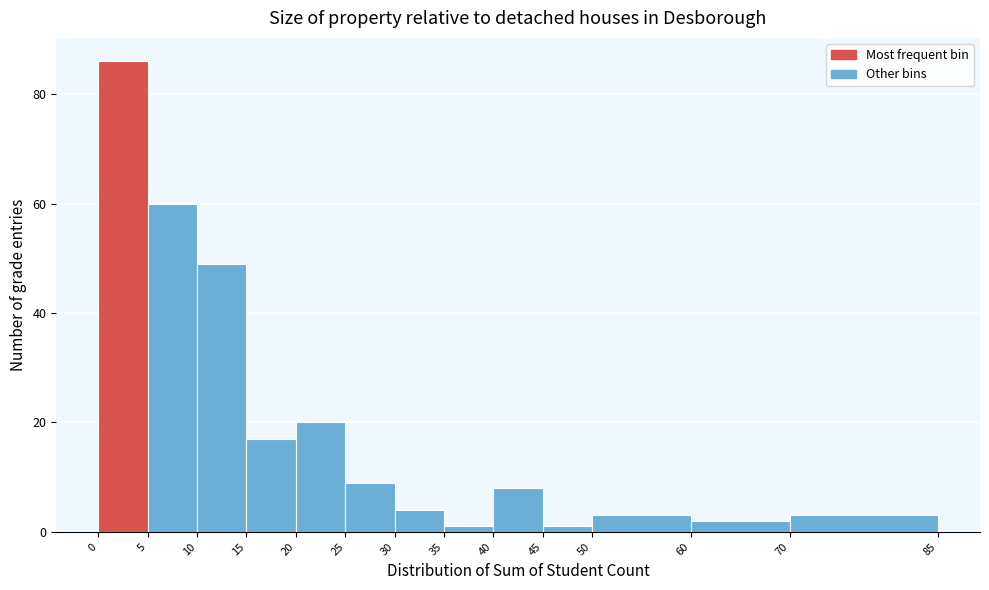

Reading left to right, transcribe this chart: for each bar, give the range it covers on the x-axis and its height. The values are not printed on the chart, so give them approximately, as read against the axis.

0 to 5: 86
5 to 10: 60
10 to 15: 50
15 to 20: 18
20 to 25: 20
25 to 30: 10
30 to 35: 4
35 to 40: under 2
40 to 45: 8
45 to 50: under 2
50 to 60: 4
60 to 70: 2
70 to 85: 4